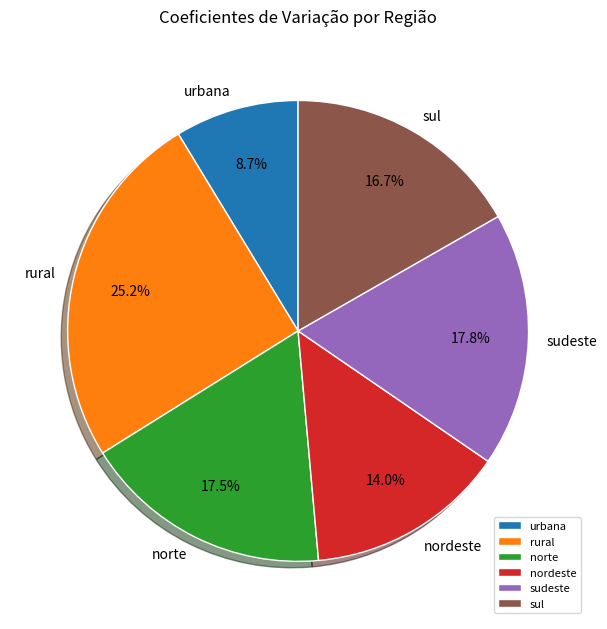

To the nearest percent, what is the difference between the norte and nordeste slice percentages?

4%